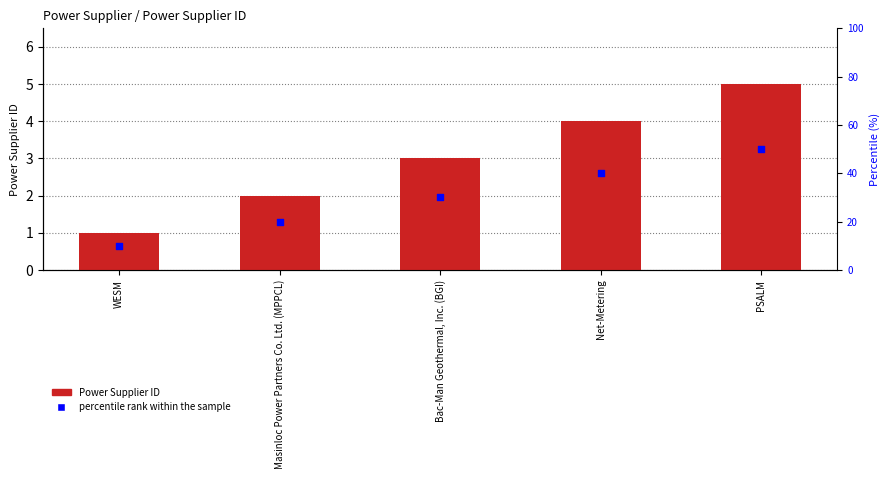

Which series has the widest spread of Y values?

percentile rank within the sample